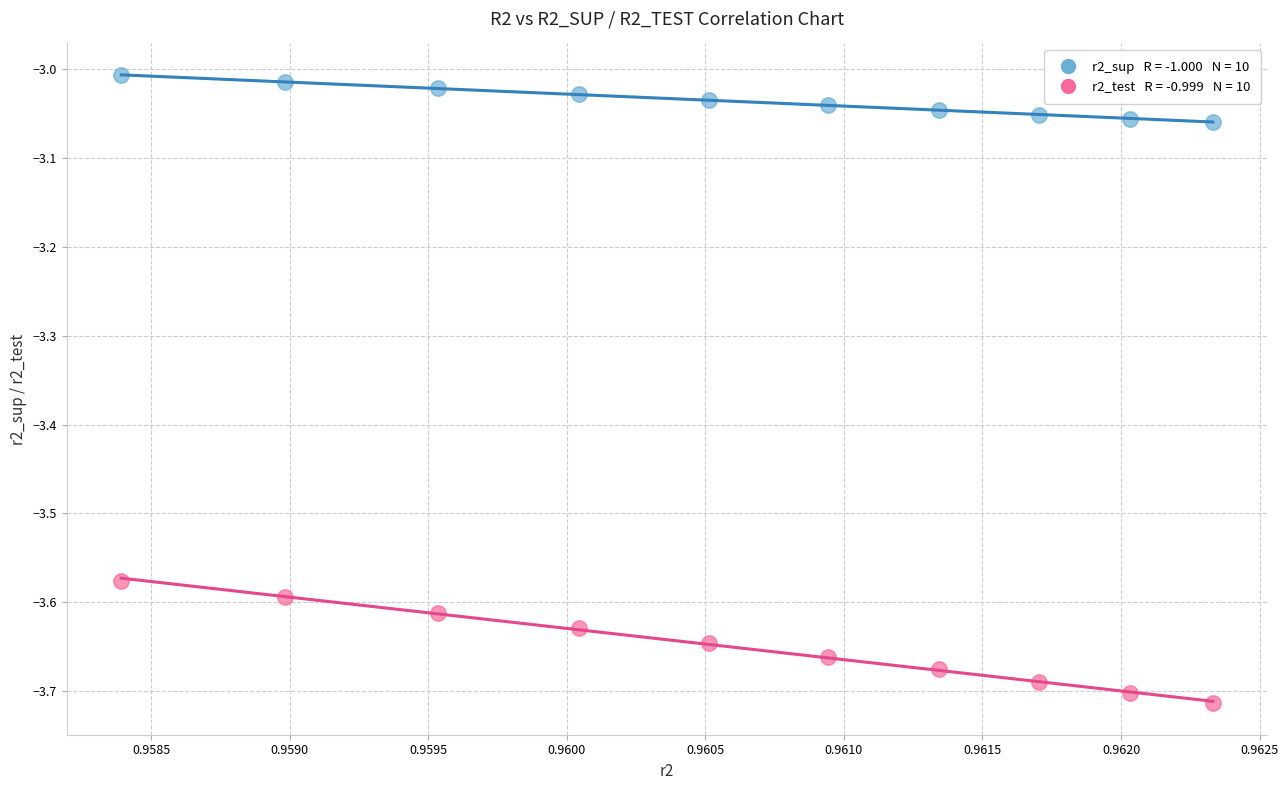

Across all data points, what is the range of Y values (max minus min)?

0.7